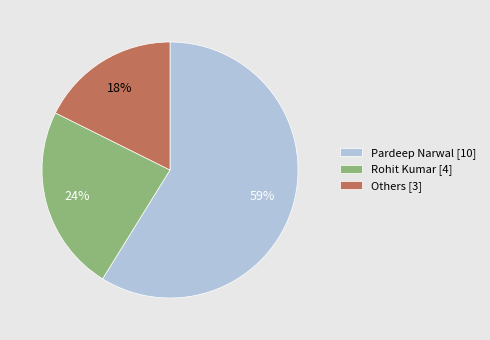

Is there a majority slice in this chart?

Yes